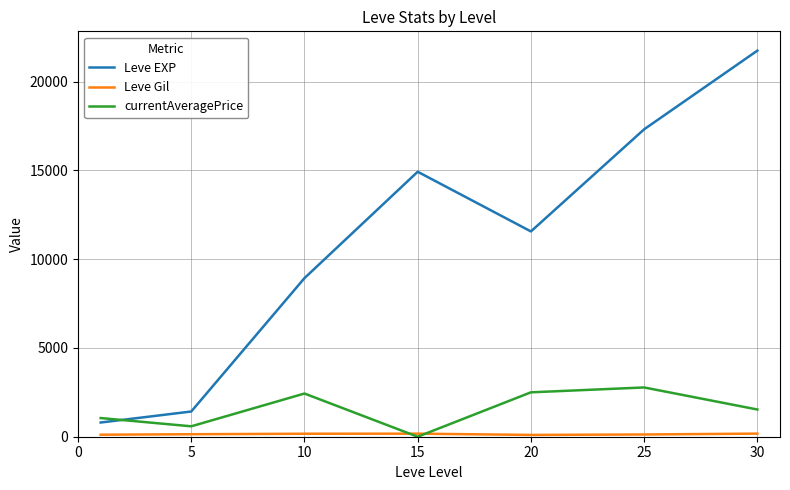

What is the greatest value displayed?

21740.0